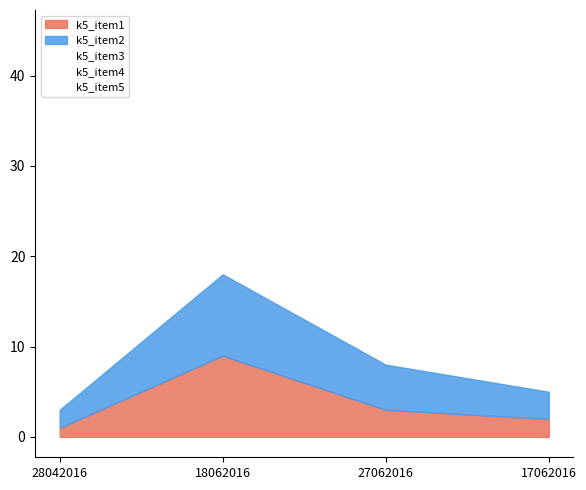

At which label does k5_item5 first exceed 5?

18062016